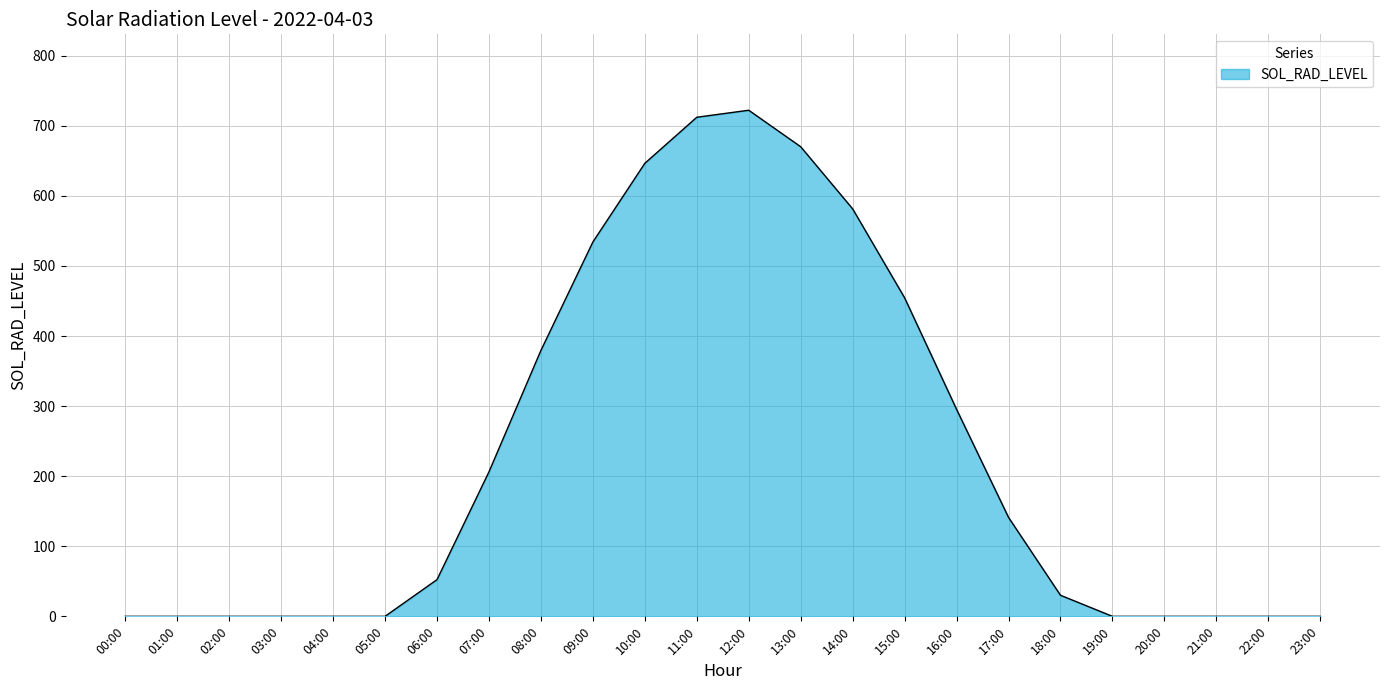

How many lines are shown in the chart?

1